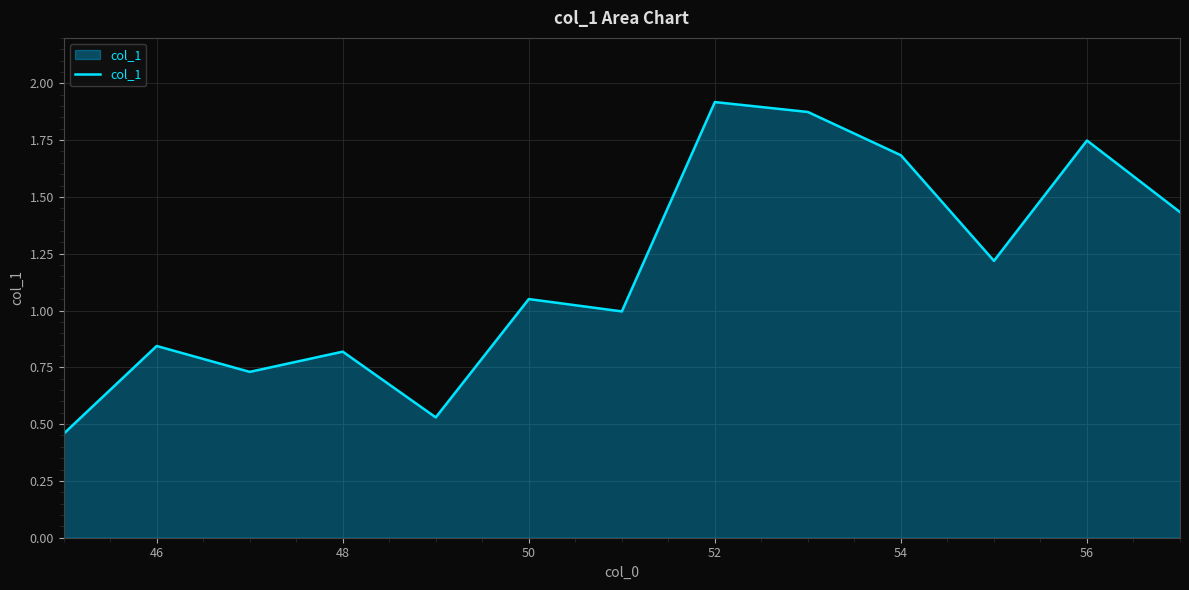

Is this an area chart (filled region under the line)?

Yes